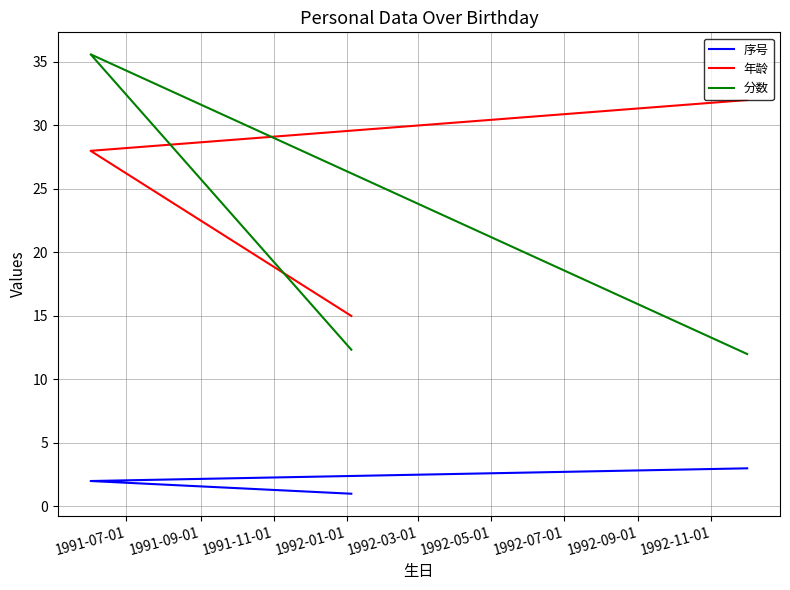

Between 1991-07-01 and 1991-11-01, which is larger?

1991-11-01